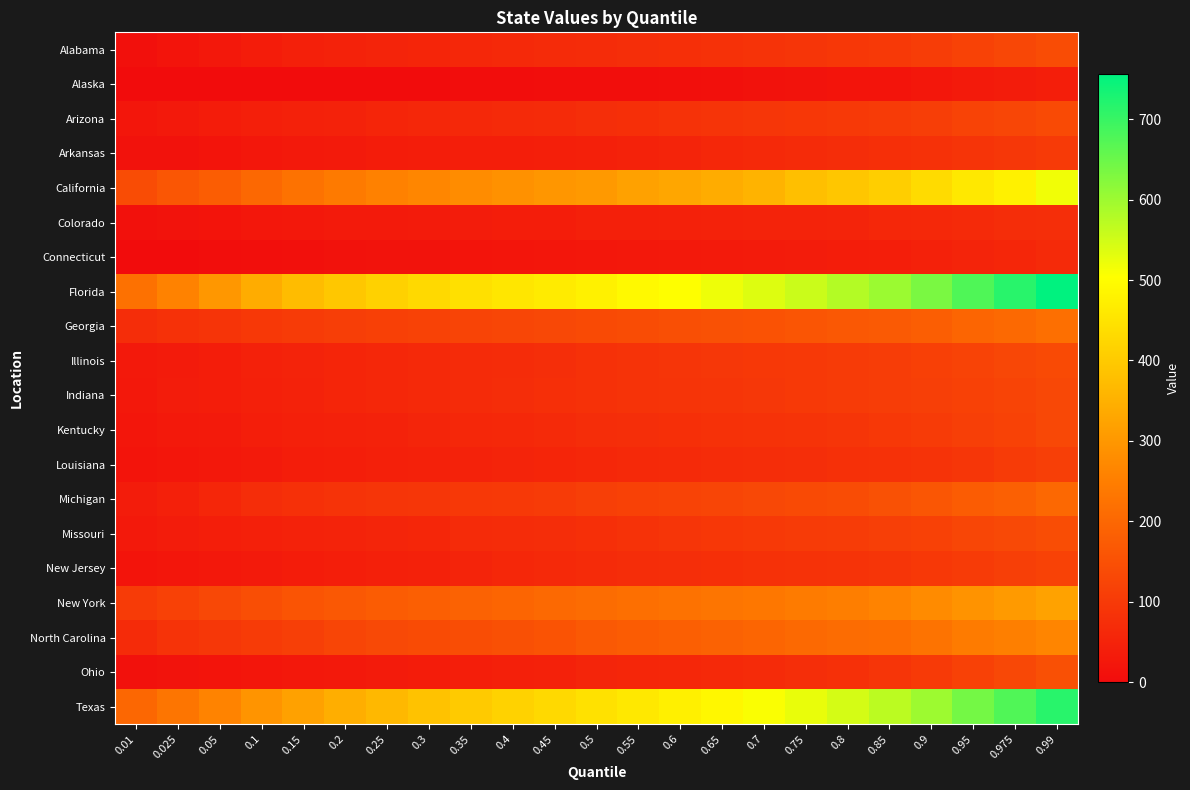

At how many categories does at least one series exceed 619?

4